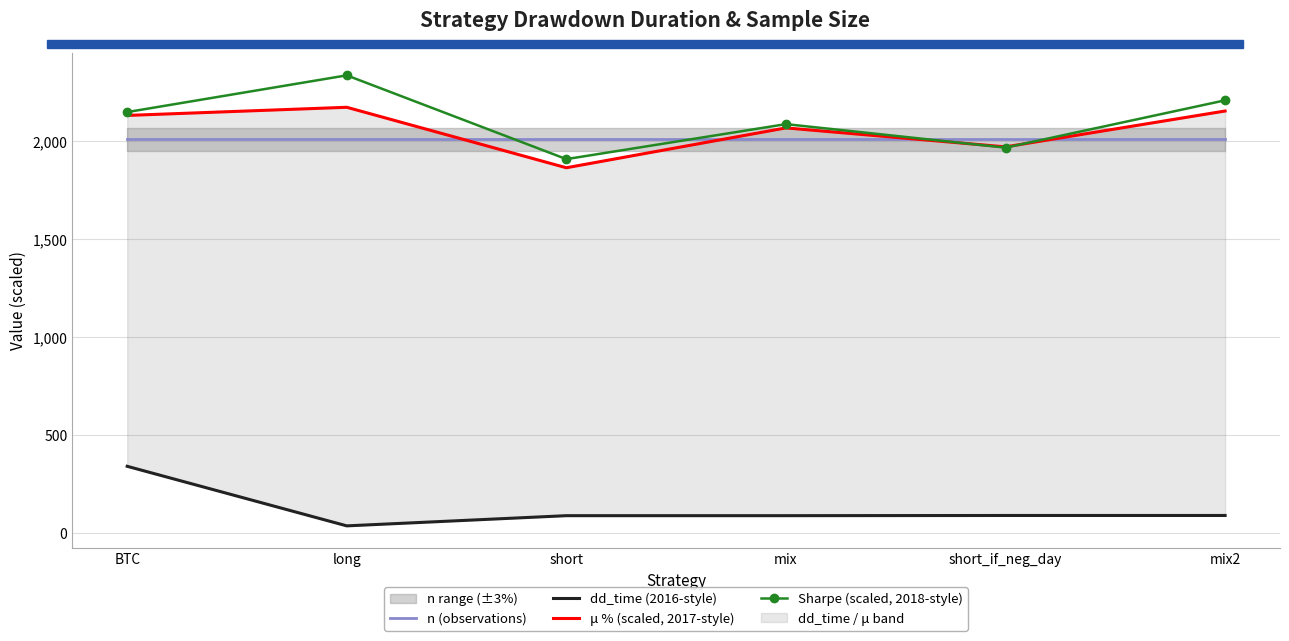

List the labels in order of Sharpe (scaled, 2018-style) value, smallest first.

short, short_if_neg_day, mix, BTC, mix2, long